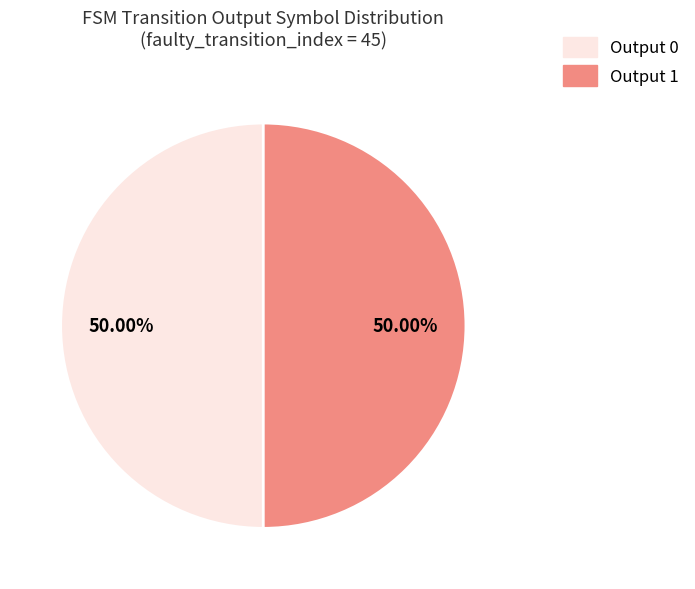

To the nearest percent, what is the average slice percentage?

50%